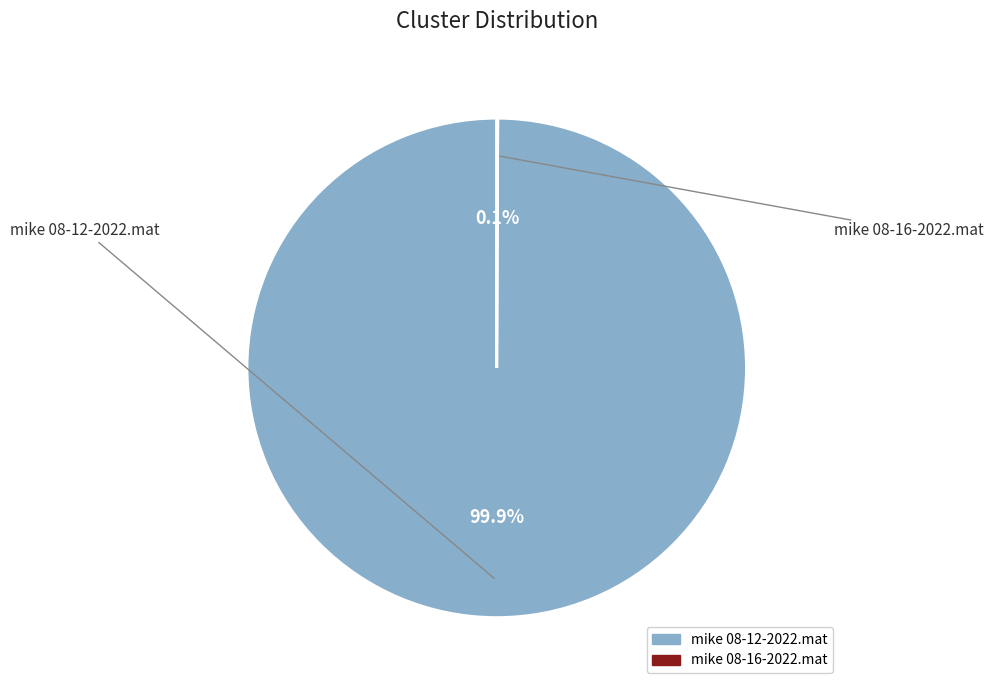

Is there any slice that represents more than half of the pie?

Yes